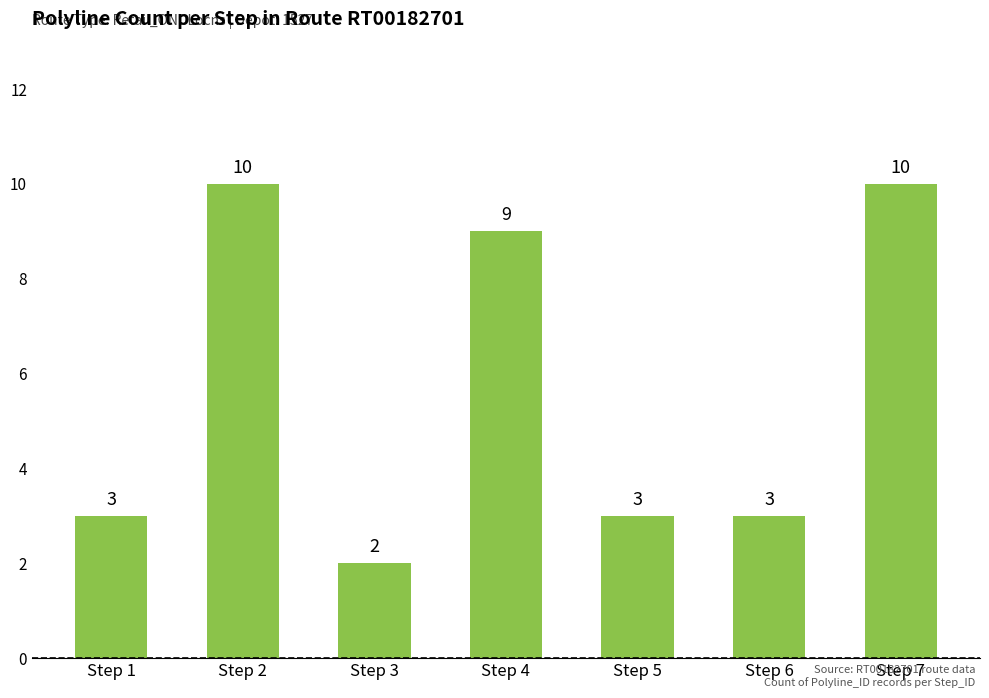

Which label corresponds to the smallest value in the chart?

Step 3